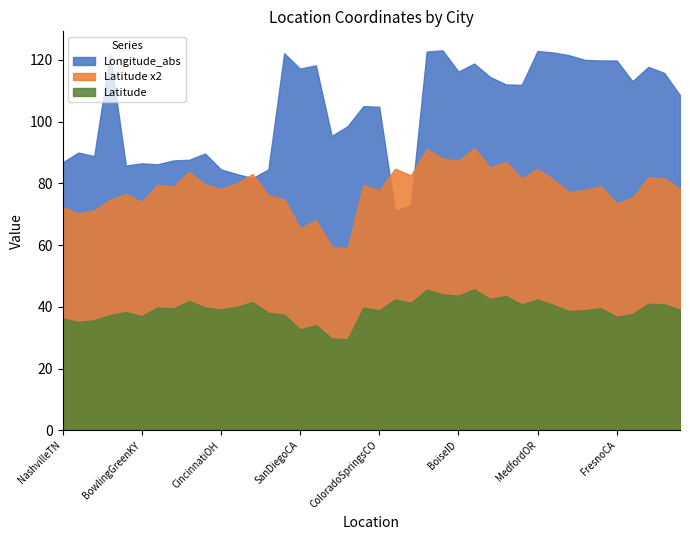

List the series in order of their peak value, highest first.

Longitude_abs, Latitude x2, Latitude